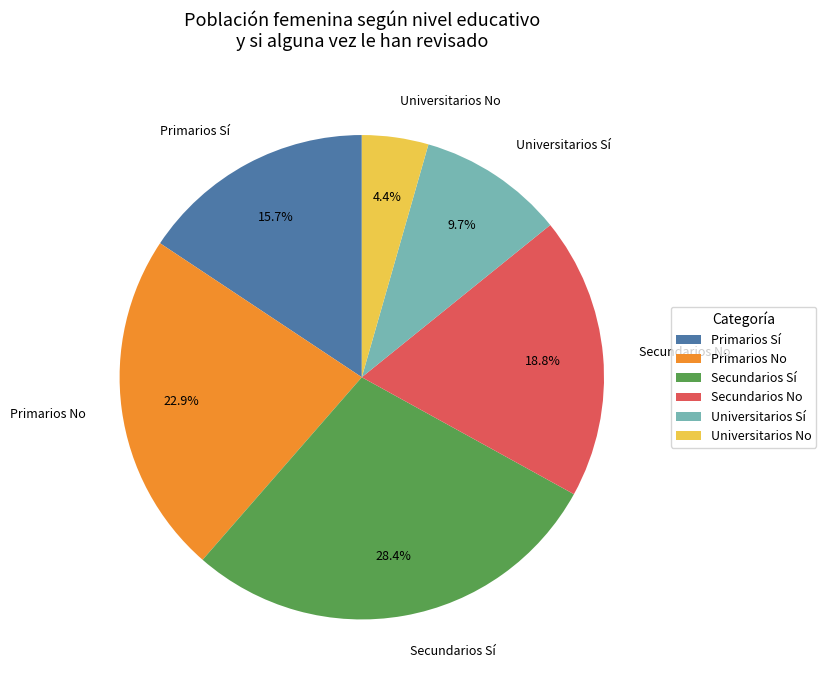

How many segments does this pie chart have?

6